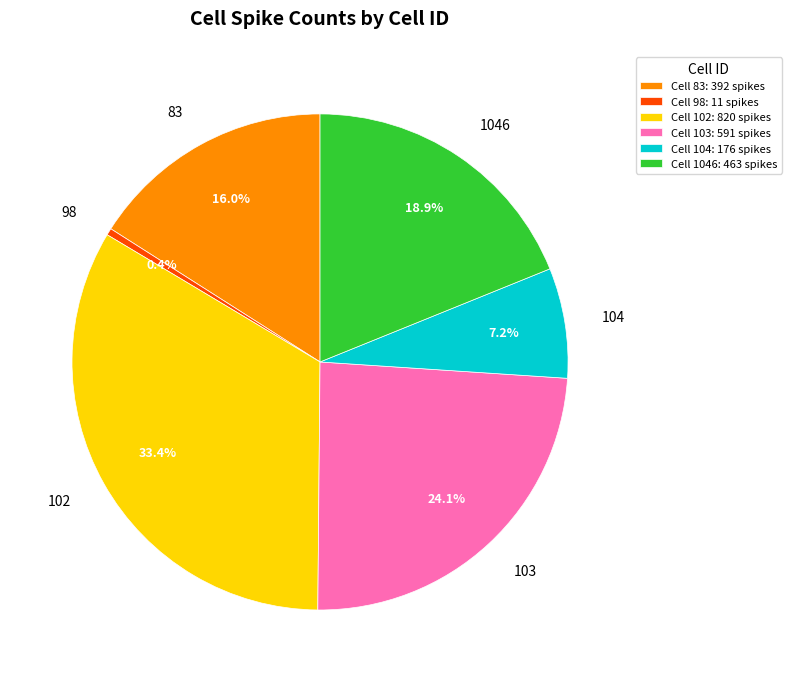

Is it true that 1046 is 19% of the pie?

True